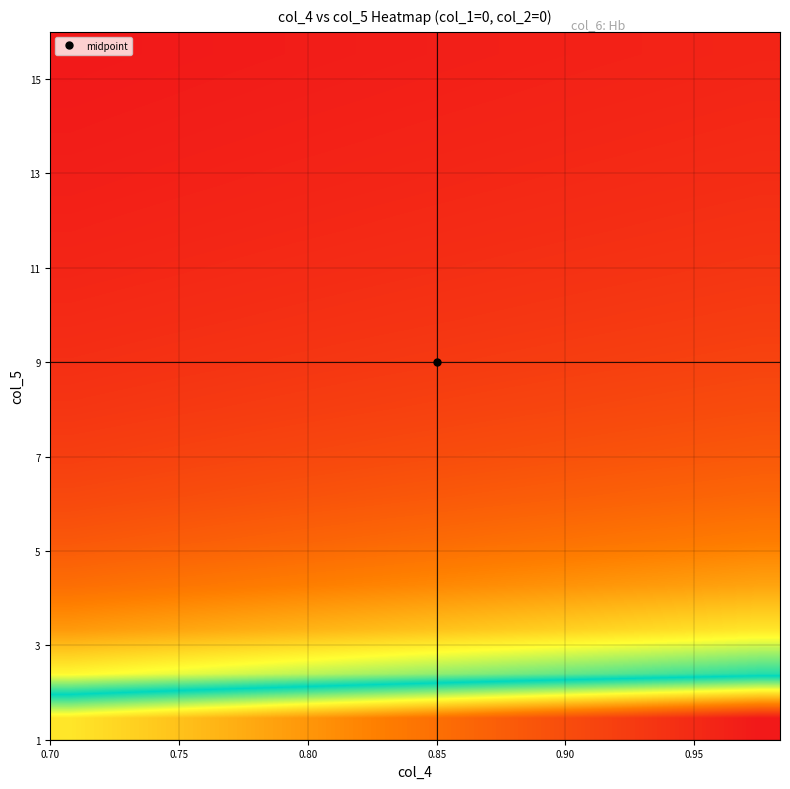

How many data points does each series have?

18